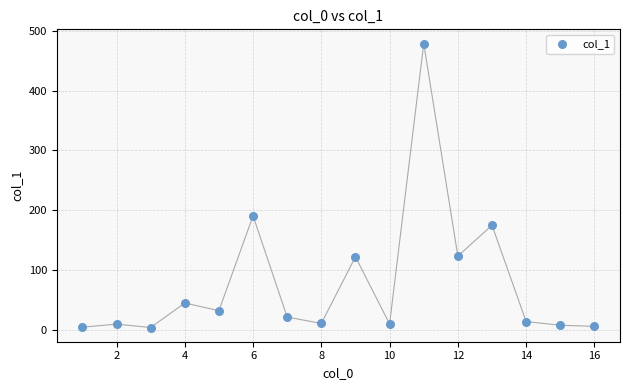

What Y value in the scatter plot is closest to 241?

190.7